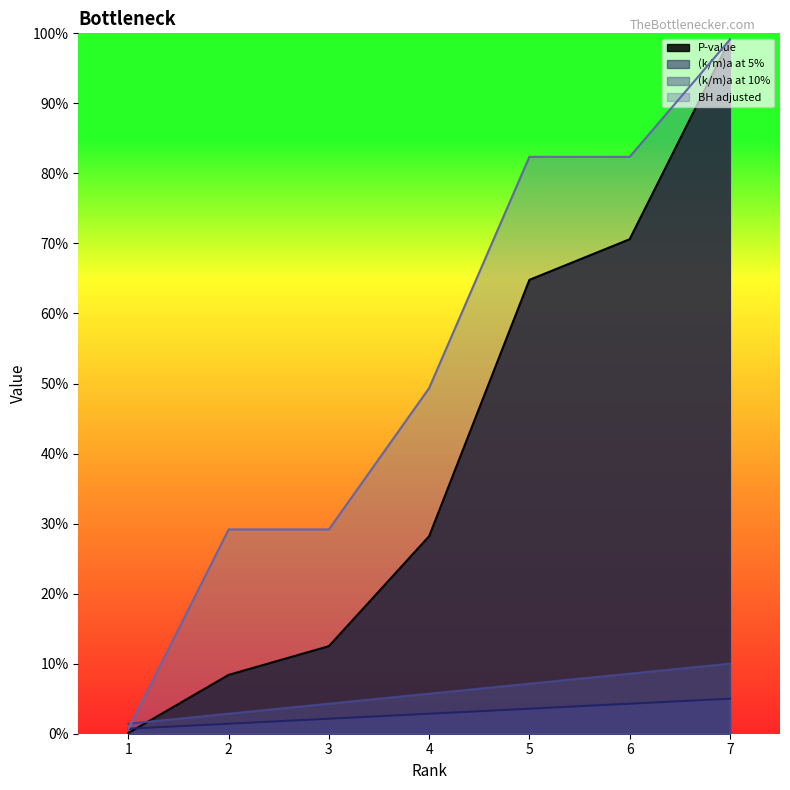

Between 1 and 2, which series saw the biggest shift?

BH adjusted